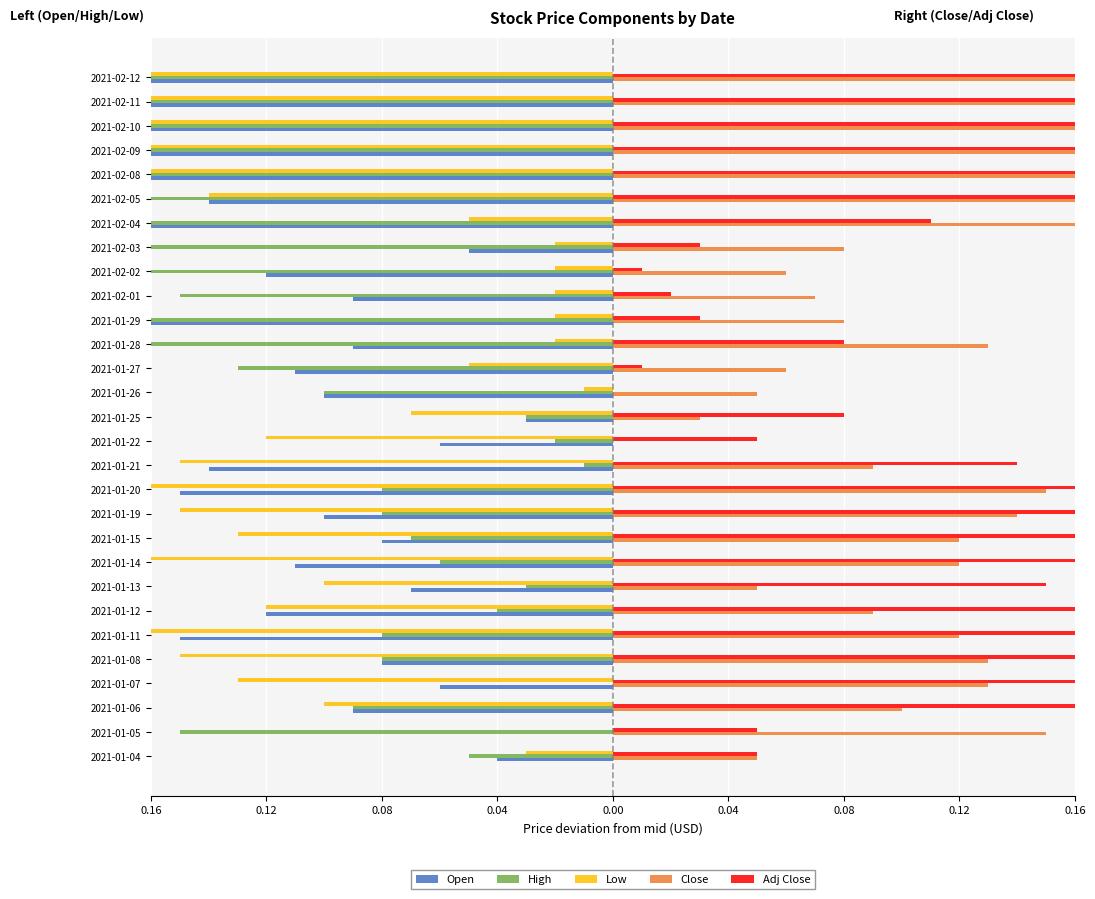

What is the difference between the highest and lowest values at 2021-01-04?

0.1